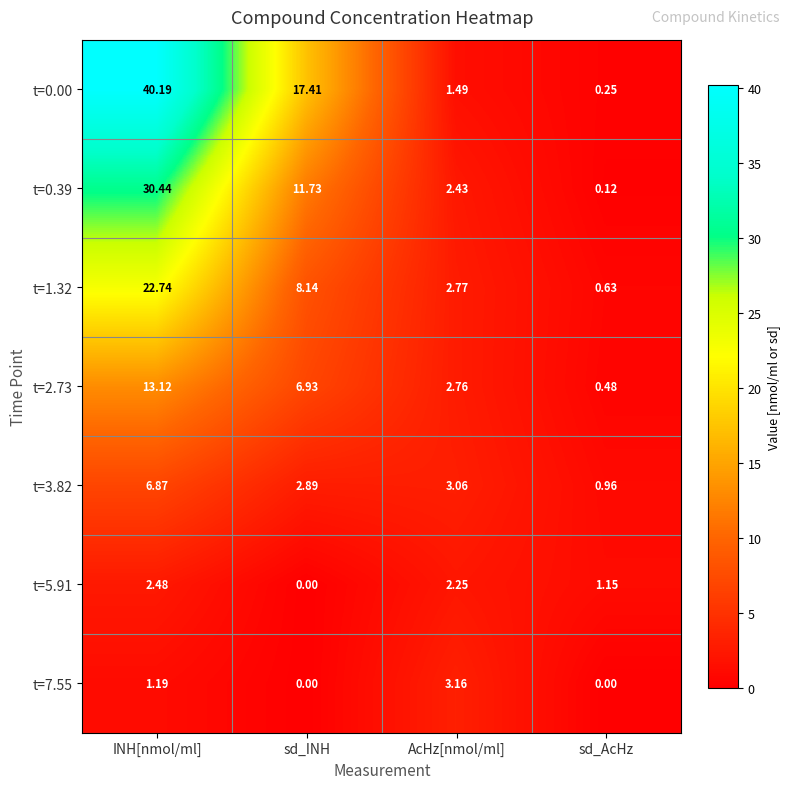

At which category is the sum across all series the highest?

INH[nmol/ml]